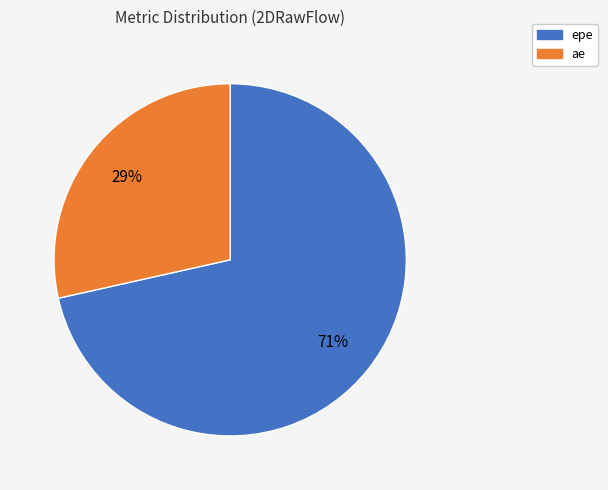

Is there a majority slice in this chart?

Yes